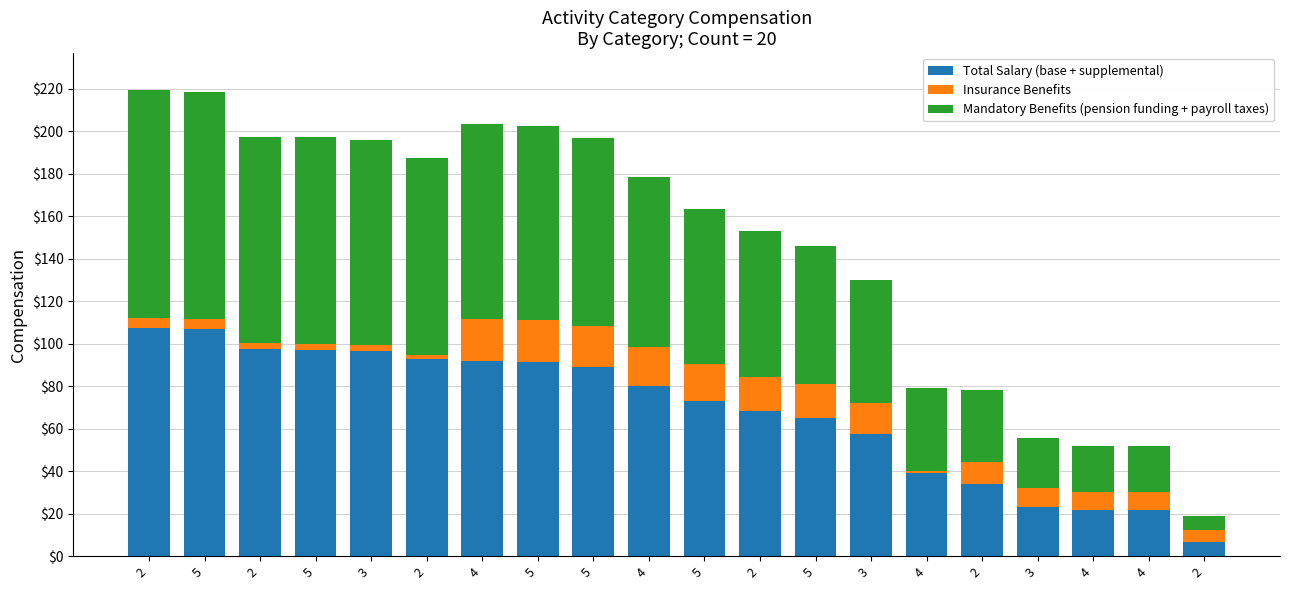

How many values in the Total Salary (base + supplemental) series are below 79?

10